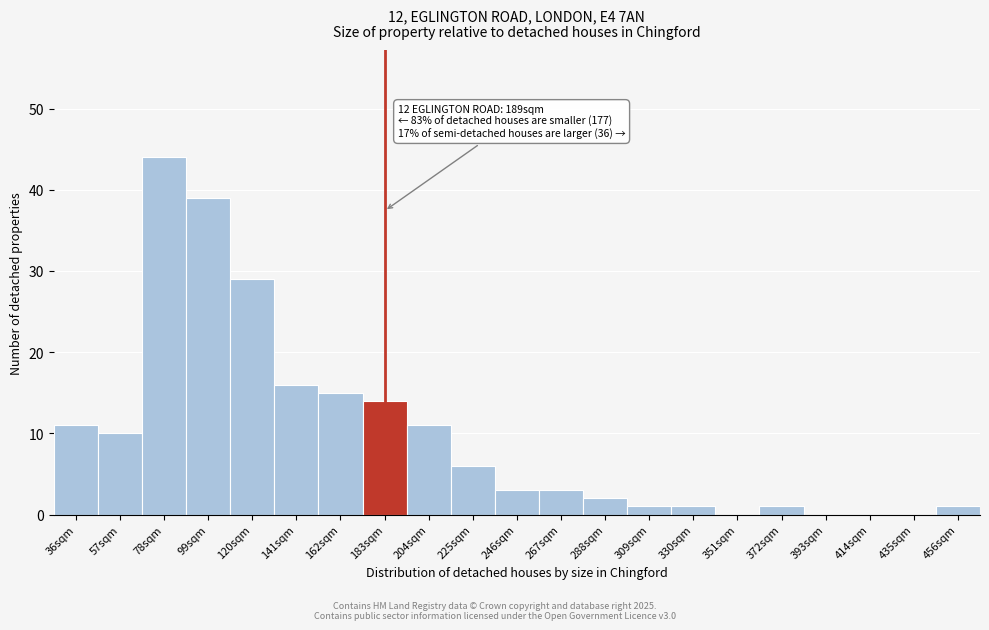

Which category has the highest value across all series?

78sqm